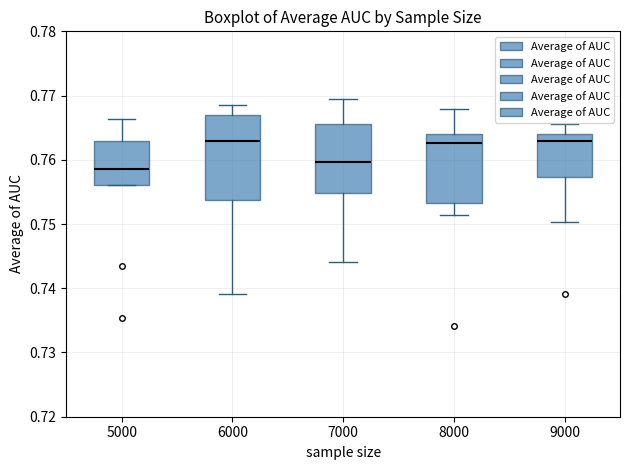

Reading left to right, transcribe this box plot: for each box, give where its median line is, the range the box spans, and where its two whiskers end, as read against the y-axis. The values are not printed on the chart, so give them approximately, as read against the axis.

5000: median 0.759, box 0.756 to 0.763, whiskers 0.756 to 0.766
6000: median 0.763, box 0.754 to 0.767, whiskers 0.739 to 0.769
7000: median 0.760, box 0.755 to 0.766, whiskers 0.744 to 0.769
8000: median 0.763, box 0.753 to 0.764, whiskers 0.751 to 0.768
9000: median 0.763, box 0.757 to 0.764, whiskers 0.750 to 0.766